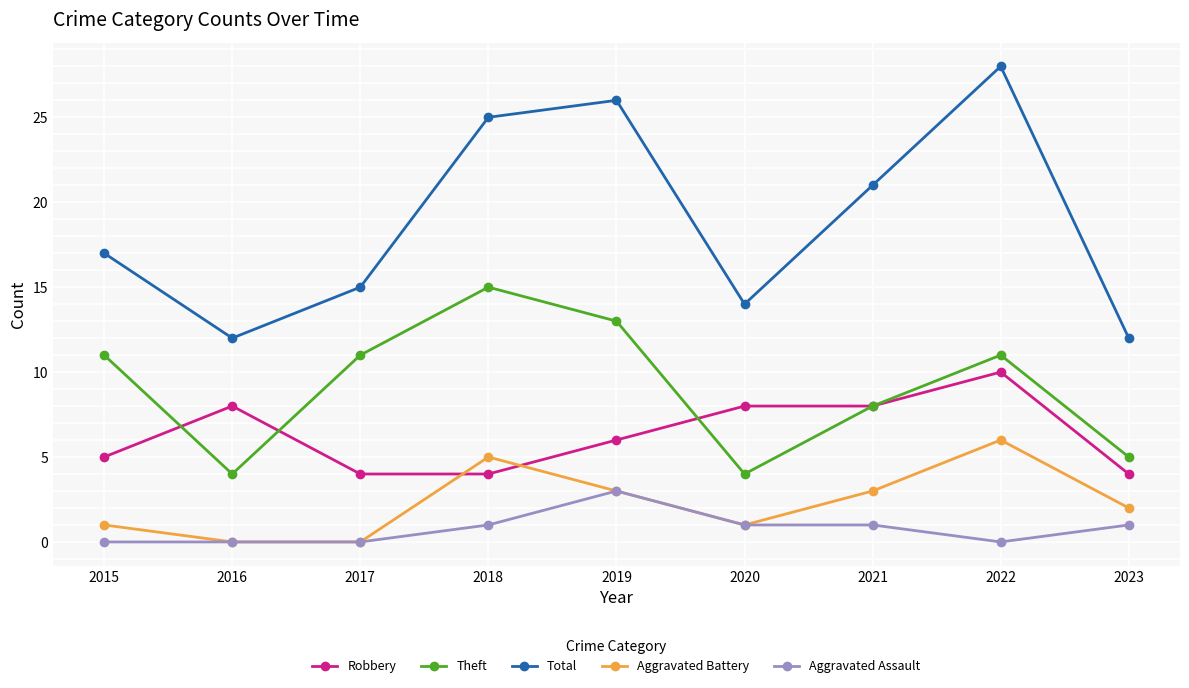

What is the difference between the Aggravated Battery values at 2015 and 2023?

1